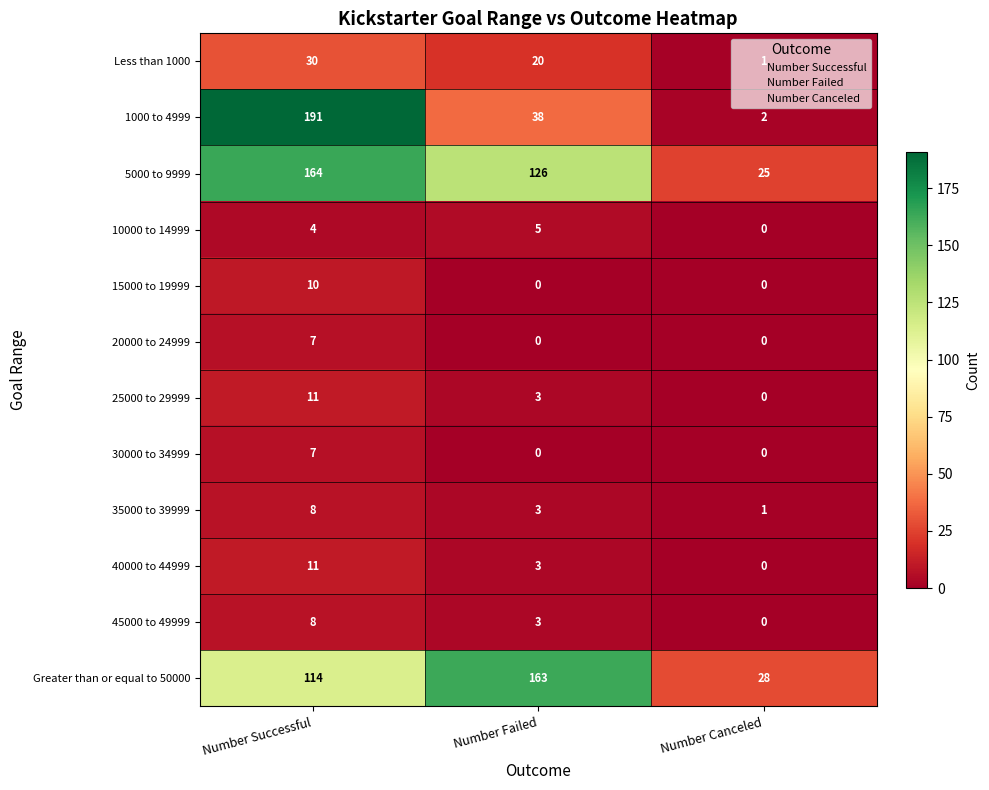

What is the average value of the 15000 to 19999 series?

3